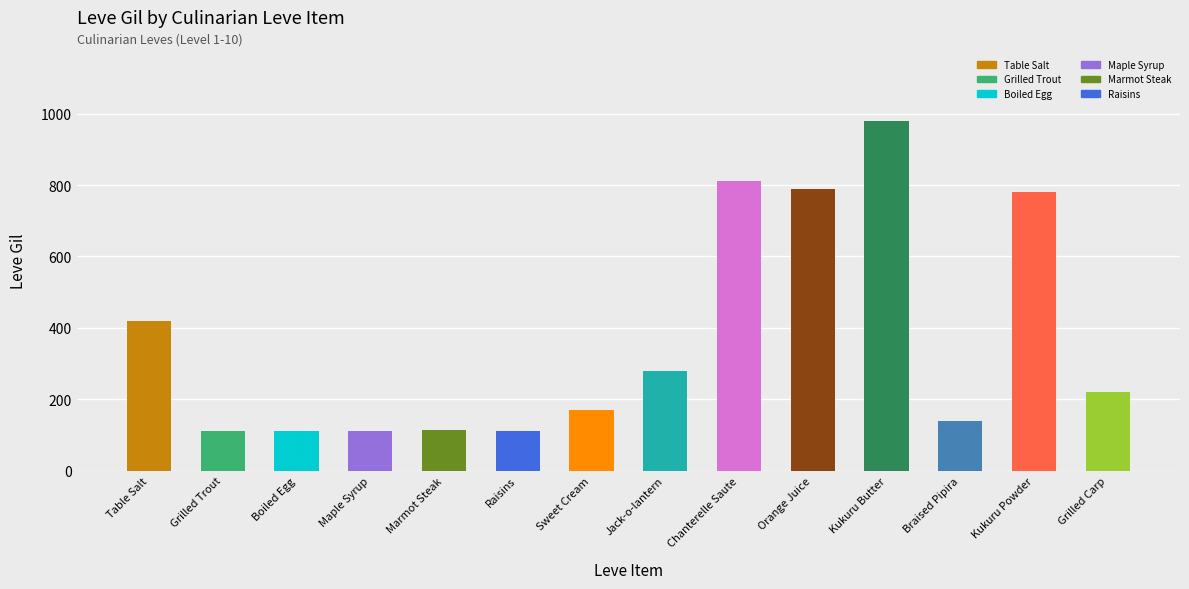

At which label is the value closest to 546?

Table Salt